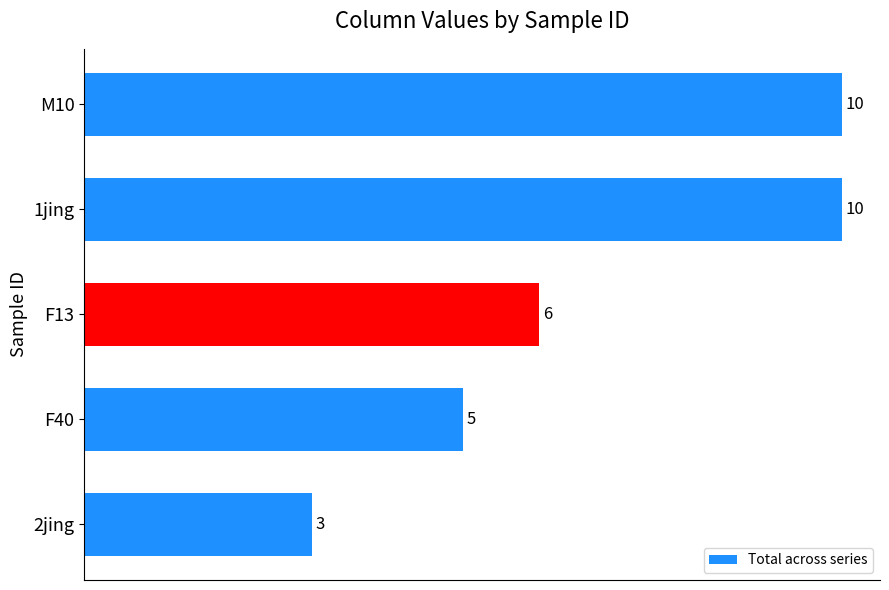

What is the change in value from M10 to F40?

-5